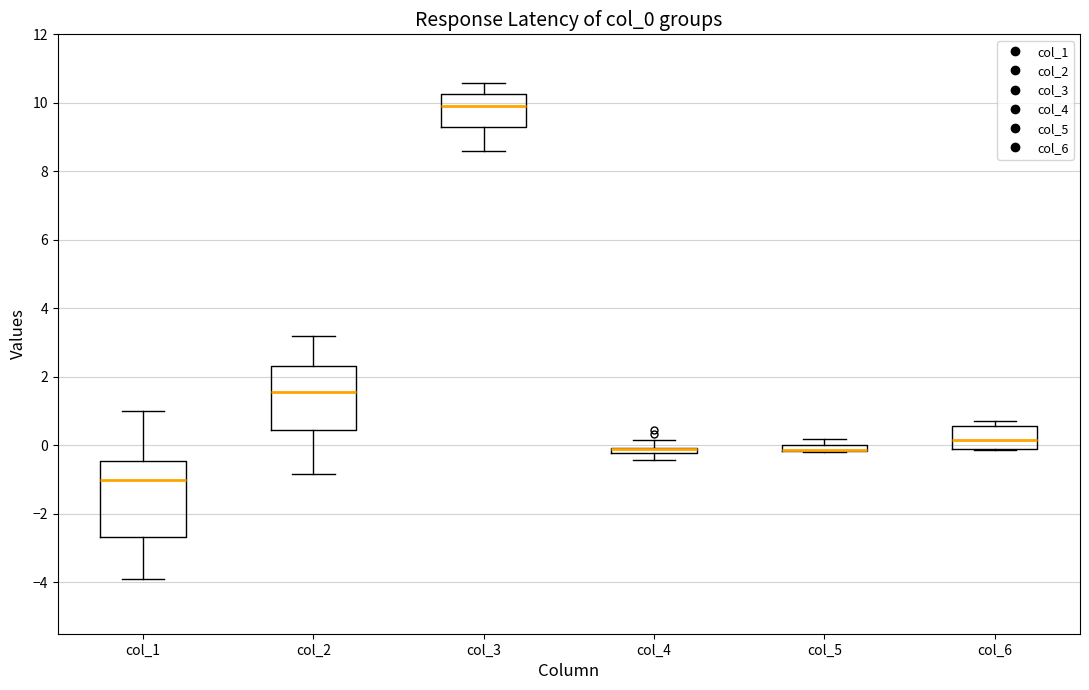

Where does the lower whisker of the box for col_3 end on the y-axis? The values are not printed on the chart, so give them approximately, as read against the axis.

8.6